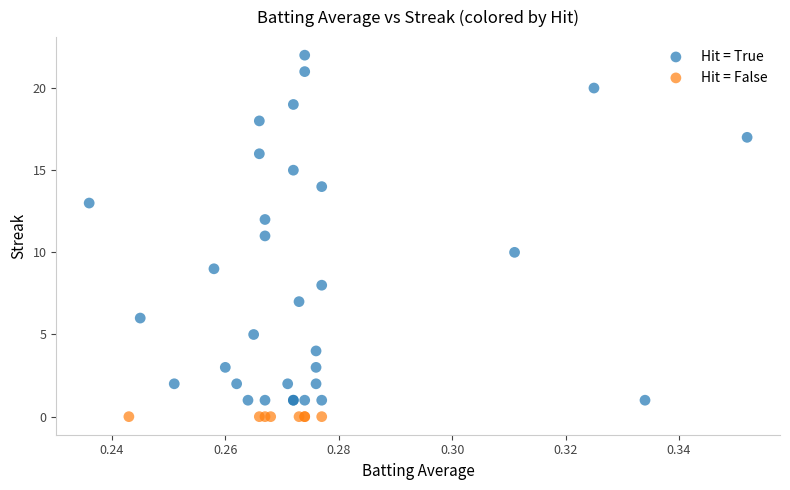

Which series reaches the minimum Y coordinate?

Hit = False